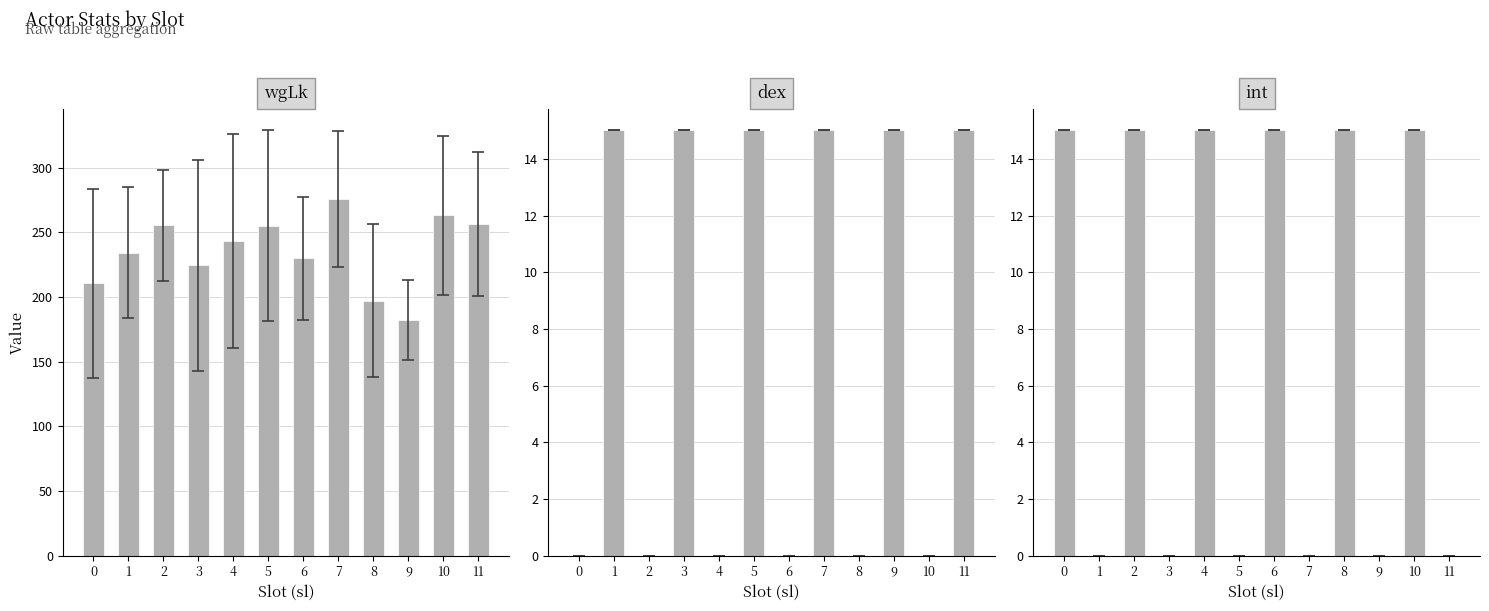

What is the difference between the second highest and minimum values in the dex series?

15.0